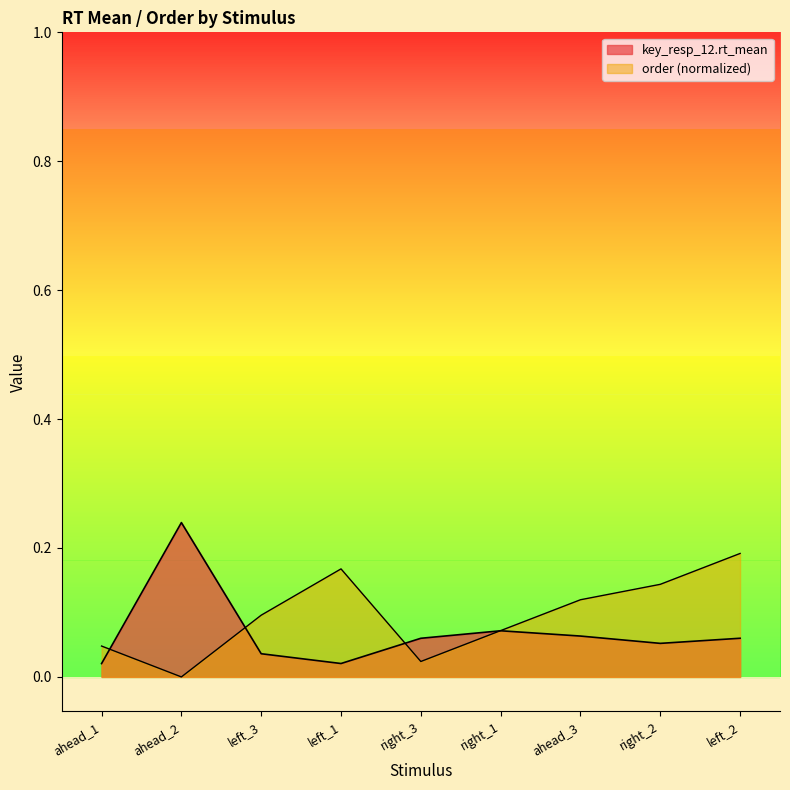

What is the average value of the key_resp_12.rt_mean series?

0.1